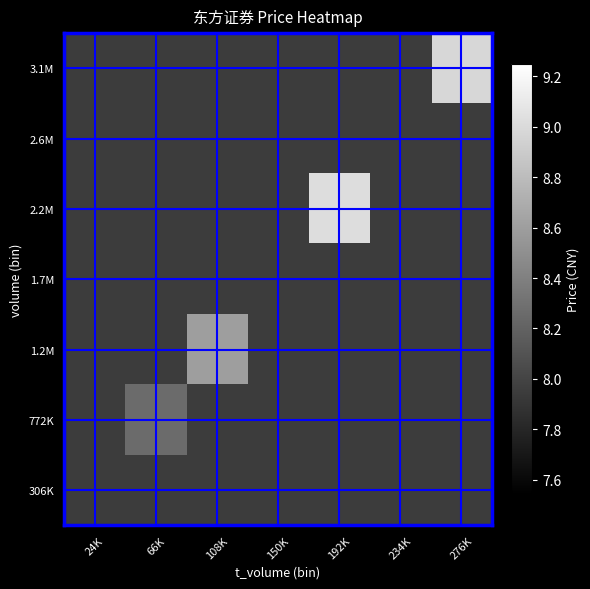

Count the number of data series in this chart.

7